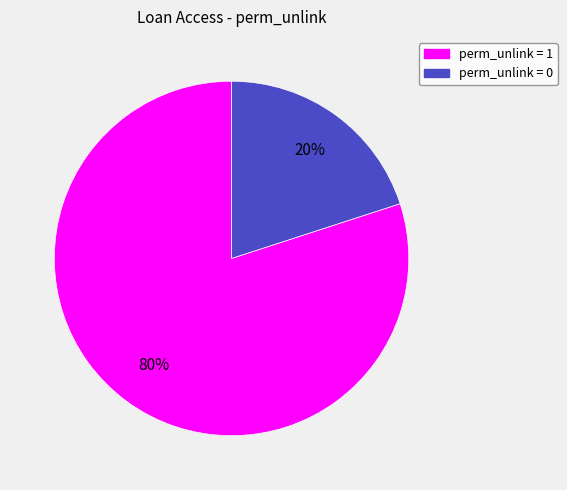

Is there a majority slice in this chart?

Yes